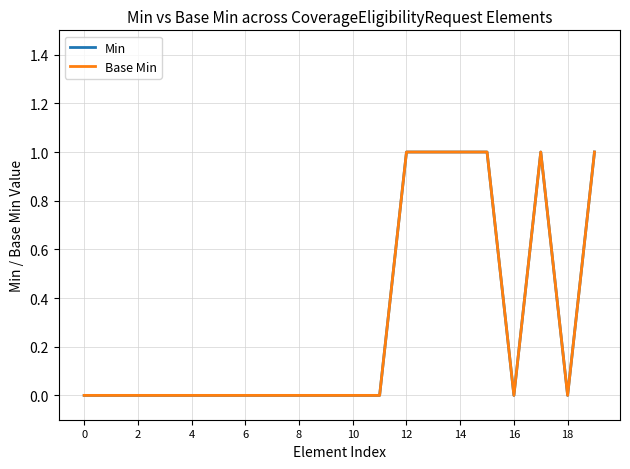

Does the chart display data point markers on the line(s)?

No